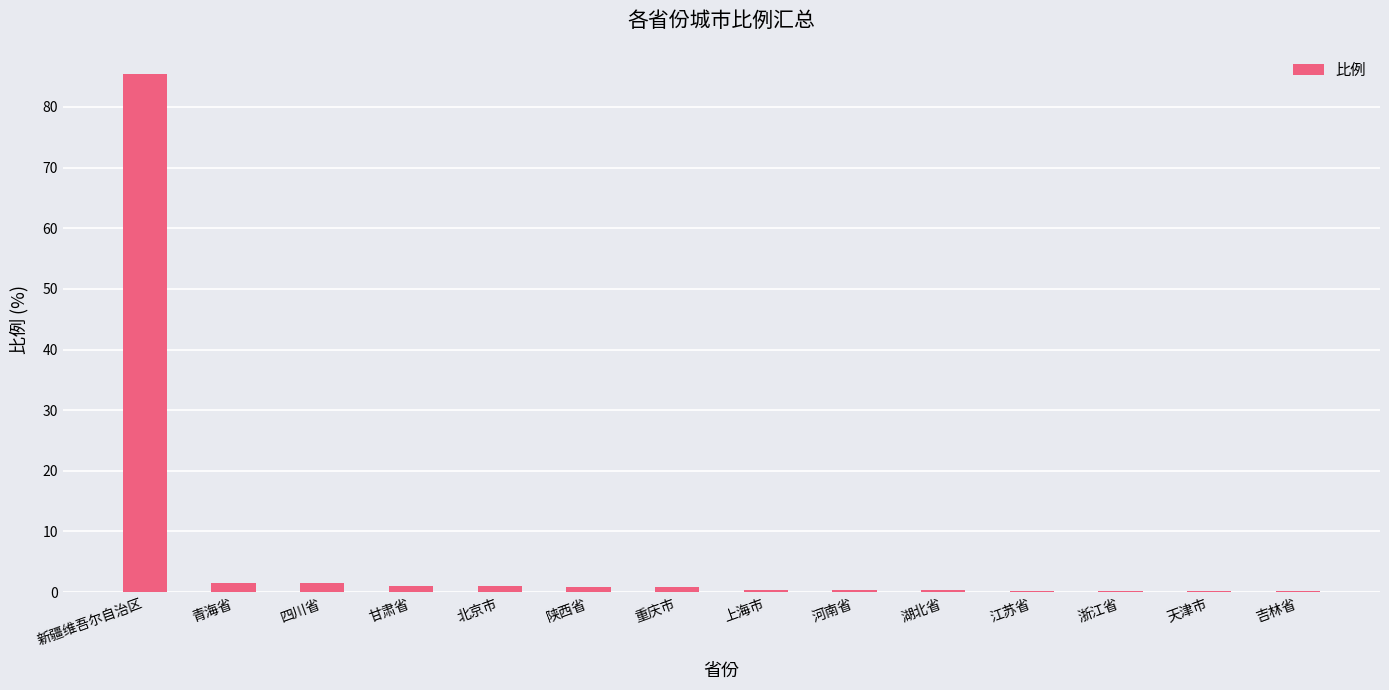

Which category has the highest value across all series?

新疆维吾尔自治区